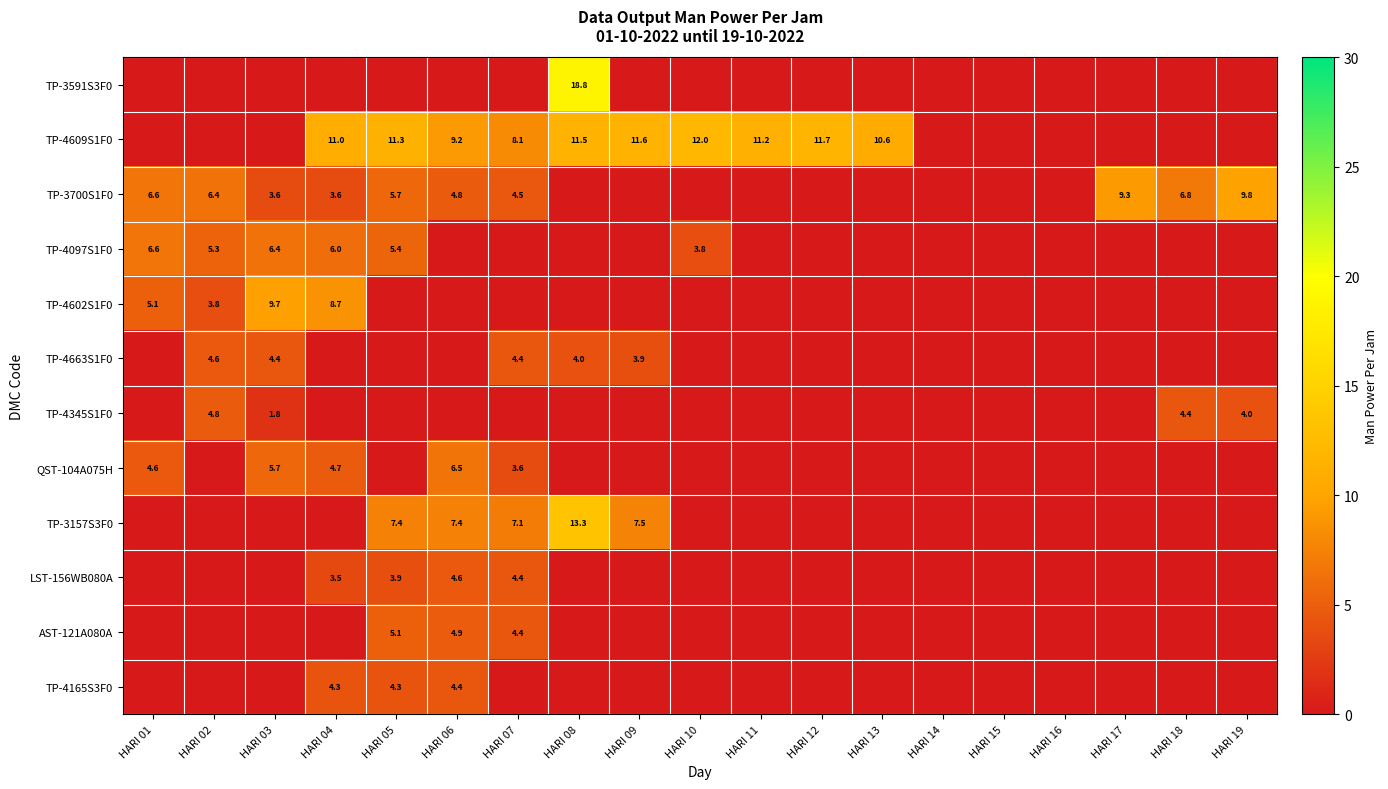

Is the value of LST-156WB080A at HARI 06 greater than the value of TP-4345S1F0 at HARI 18?

Yes